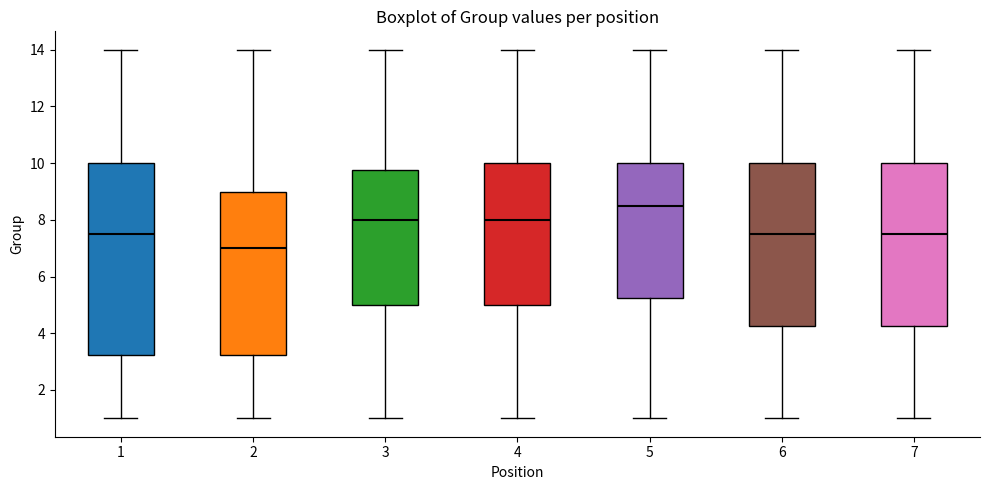

Where is the upper edge of the box at x = 6 on the y-axis? The values are not printed on the chart, so give them approximately, as read against the axis.

10.0